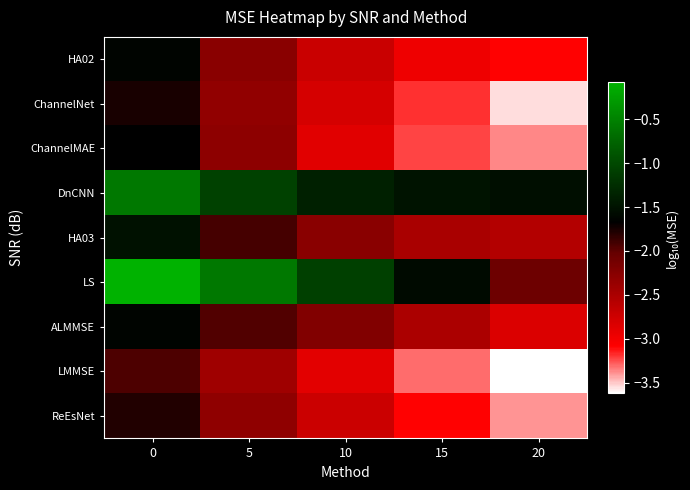

Which series has the widest spread of values?

row_5